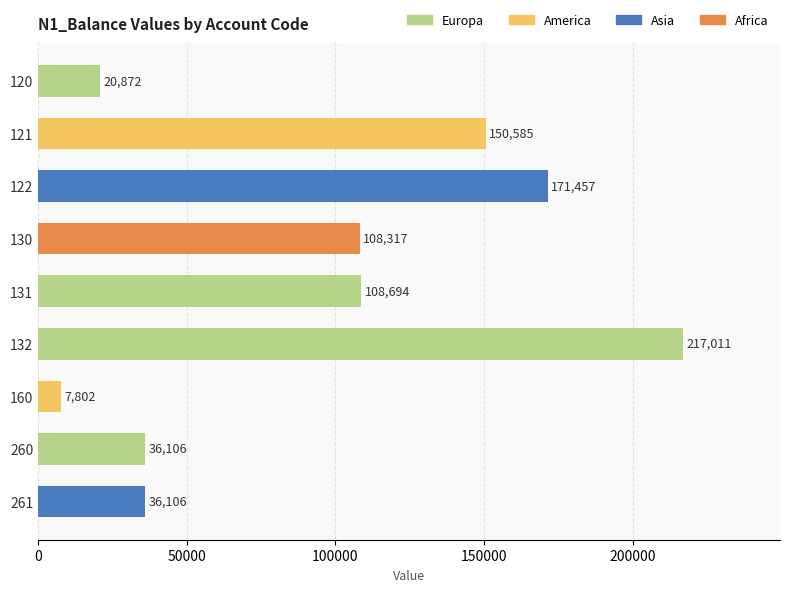

What is the greatest value displayed?

217011.0